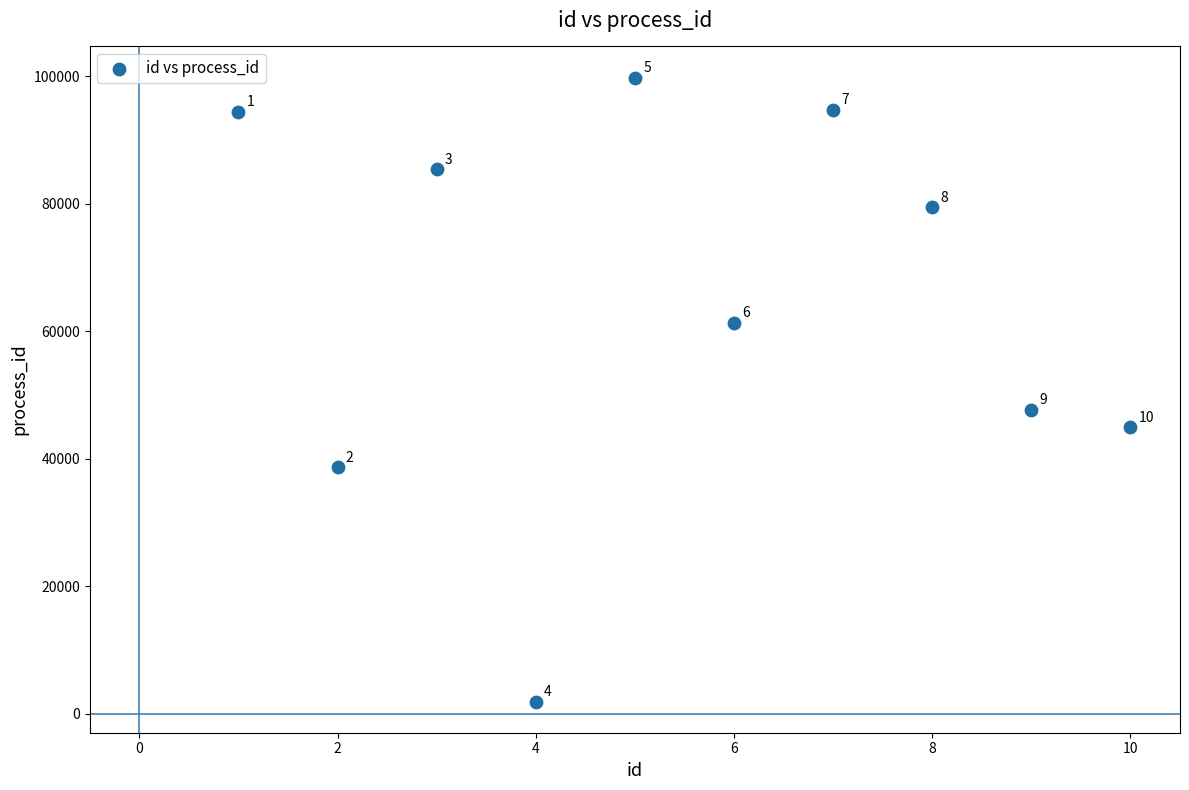

What Y value in the scatter plot is closest to 50846?

47643